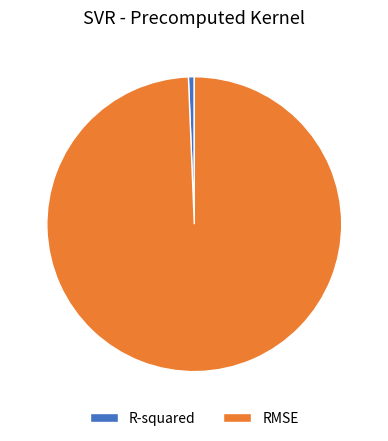

Which category accounts for the majority?

RMSE